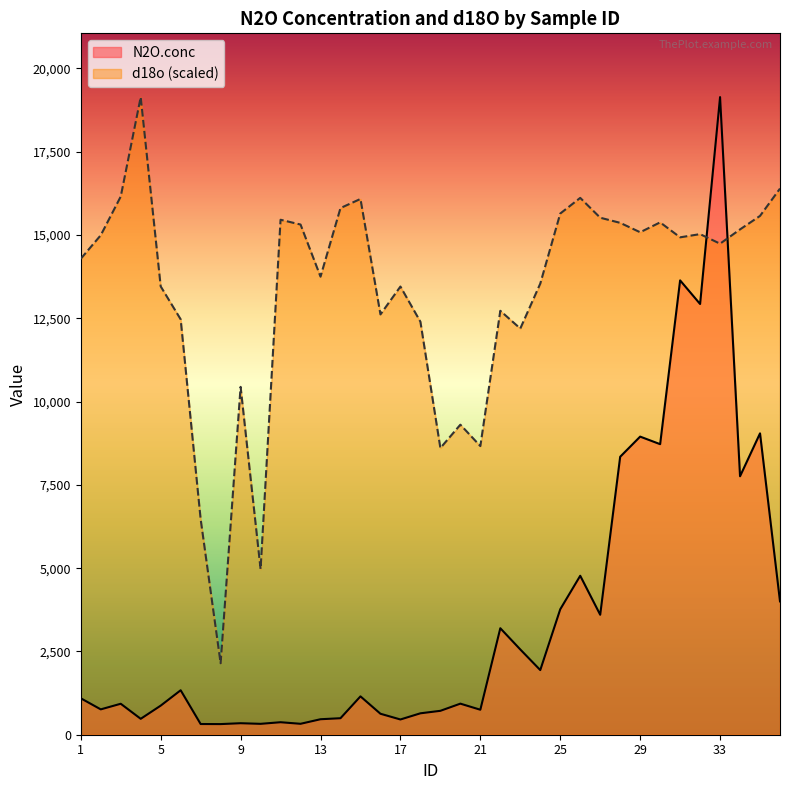

Reading left to right, what are all the values shown in this chart?

N2O.conc: 1=1093.9	2=761.1	3=929.7	4=477.8	5=873.0	6=1334.8	7=321.2	8=319.2	9=345.4	10=326.8	11=375.1	12=327.9	13=464.9	14=495.6	15=1151.2	16=629.7	17=457.5	18=642.8	19=717.5	20=932.8	21=750.1	22=3196.9	23=2559.8	24=1940.4	25=3766.0	26=4772.0	27=3601.0	28=8344.0	29=8949.0	30=8722.0	31=13639.0	32=12930.0	33=19141.0	34=7759.0	35=9047.0	36=4003.0
d18o: 1=14288.4	2=14994.5	3=16156.0	4=19141.0	5=13458.6	6=12469.5	7=6470.9	8=2145.2	9=10442.4	10=4970.9	11=15459.5	12=15315.4	13=13750.7	14=15810.4	15=16083.6	16=12617.4	17=13453.9	18=12397.5	19=8605.9	20=9307.0	21=8664.6	22=12726.0	23=12193.3	24=13542.3	25=15645.5	26=16115.3	27=15520.3	28=15366.1	29=15083.9	30=15380.4	31=14931.4	32=15027.7	33=14740.2	34=15169.1	35=15574.3	36=16395.7